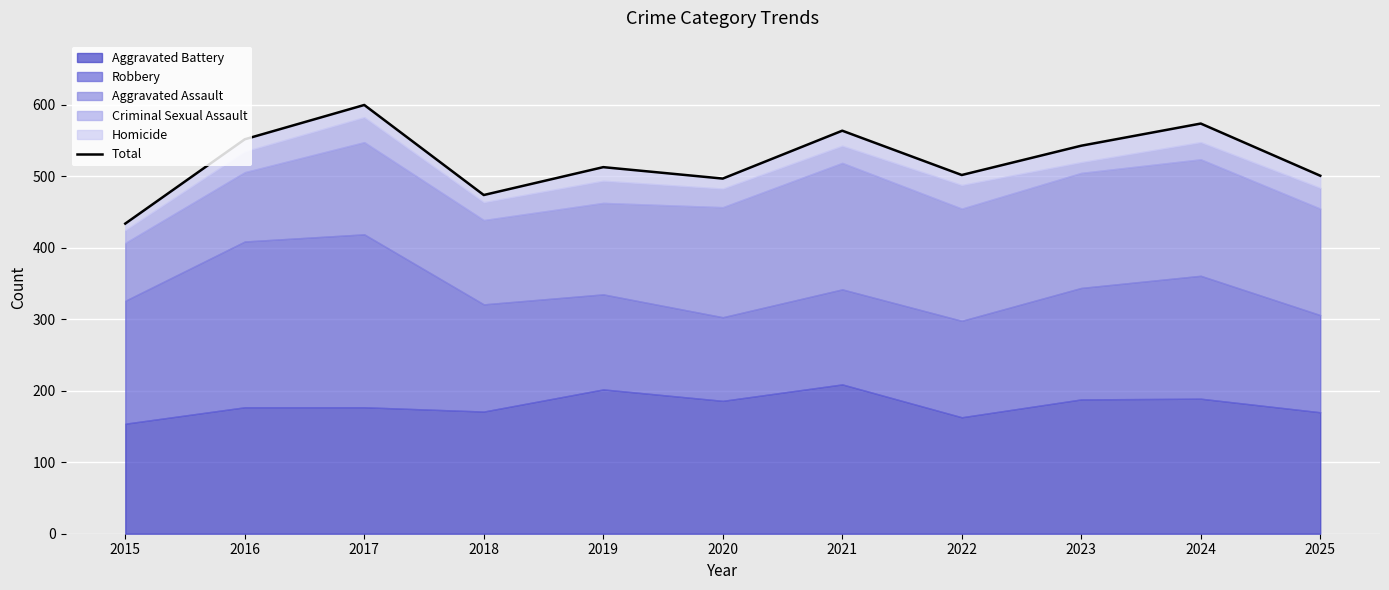

What is the change in value from 2017 to 2021?

-36